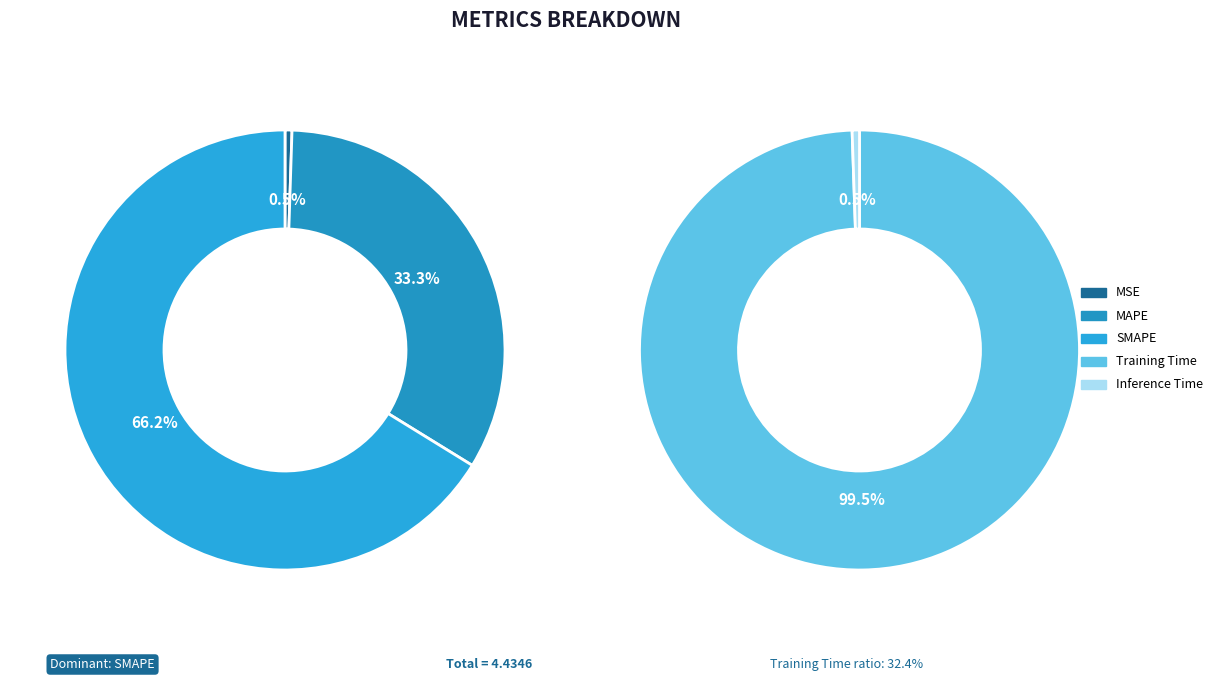

How many slices are in this pie chart?

5